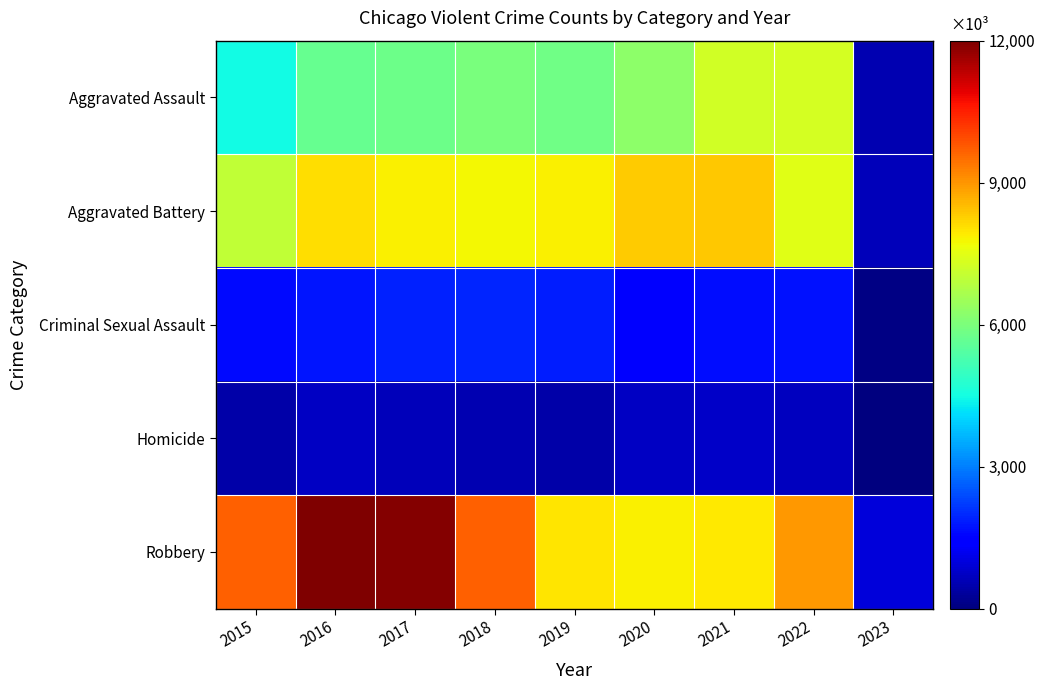

How many distinct data groups are displayed?

5